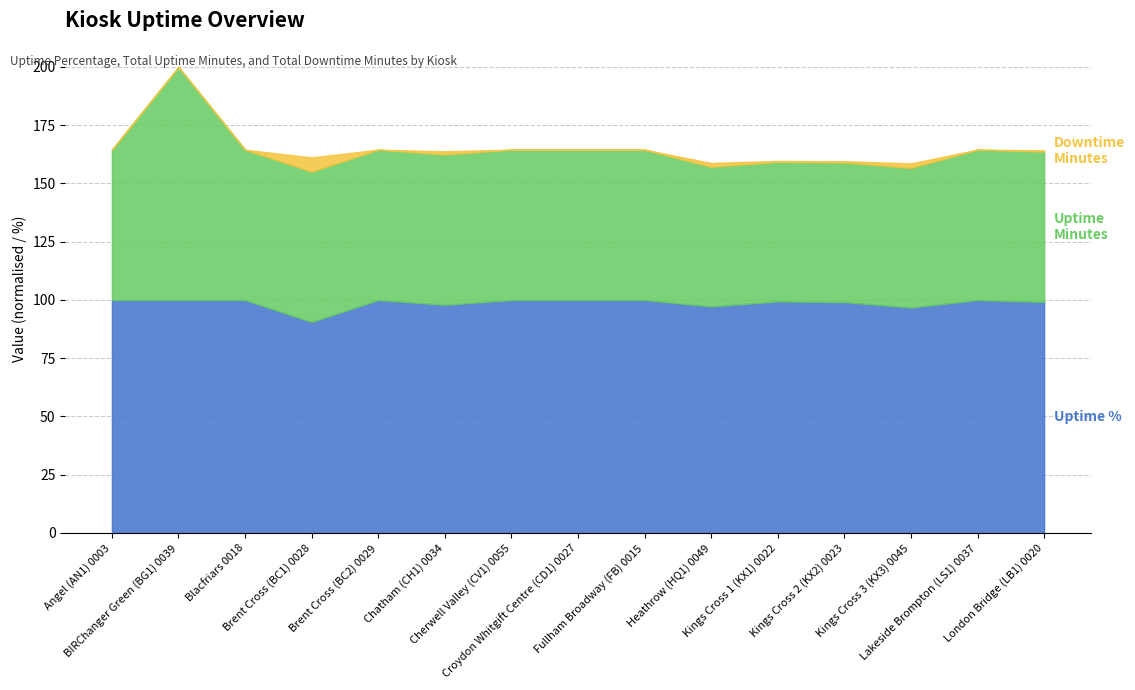

True or false: Uptime Percentage and Total Downtime Minutes (norm.) intersect in this chart.

False